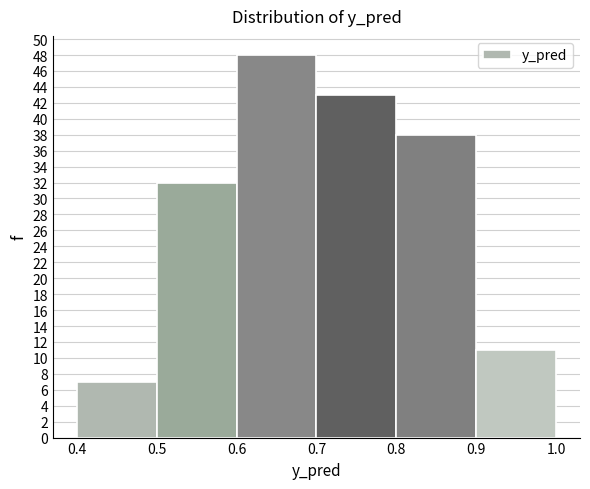

Reading left to right, list every bar in this chart as the range it spans on the x-axis followed by its height. The values are not printed on the chart, so give them approximately, as read against the axis.

0.4 to 0.5: 7
0.5 to 0.6: 32
0.6 to 0.7: 48
0.7 to 0.8: 43
0.8 to 0.9: 38
0.9 to 1.0: 11